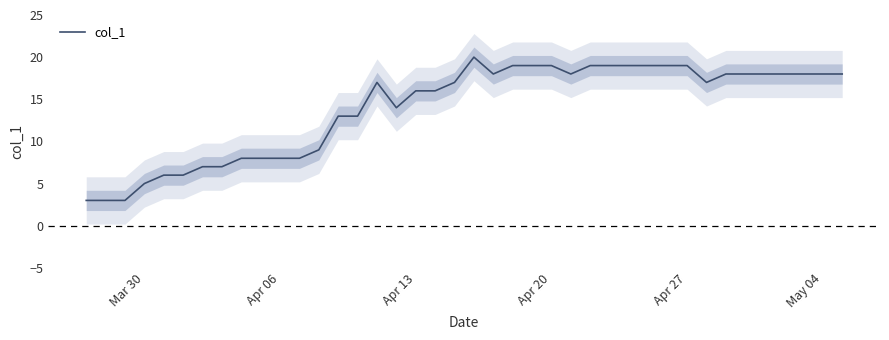

What is the sum of all values?

557